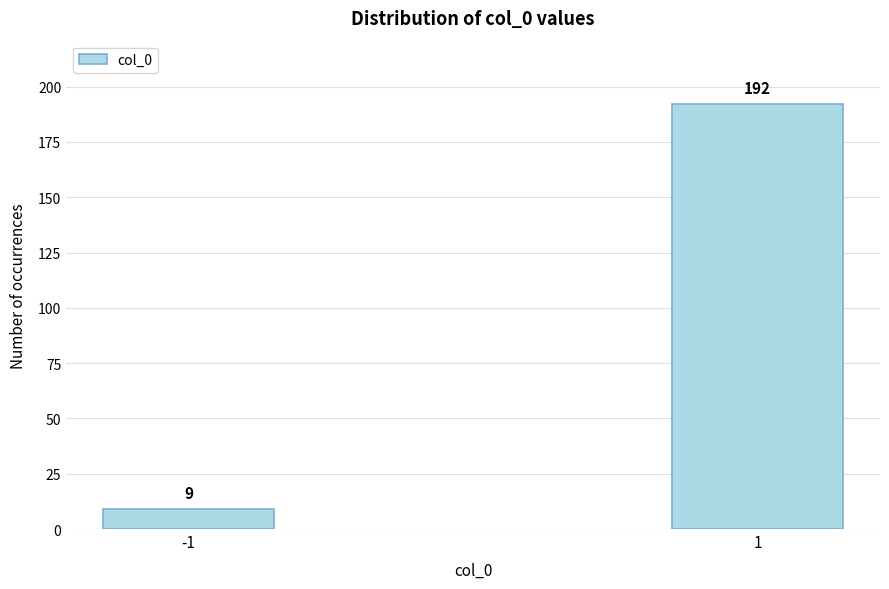

Reading left to right, transcribe all the data shown in this chart.

-1=9	1=192